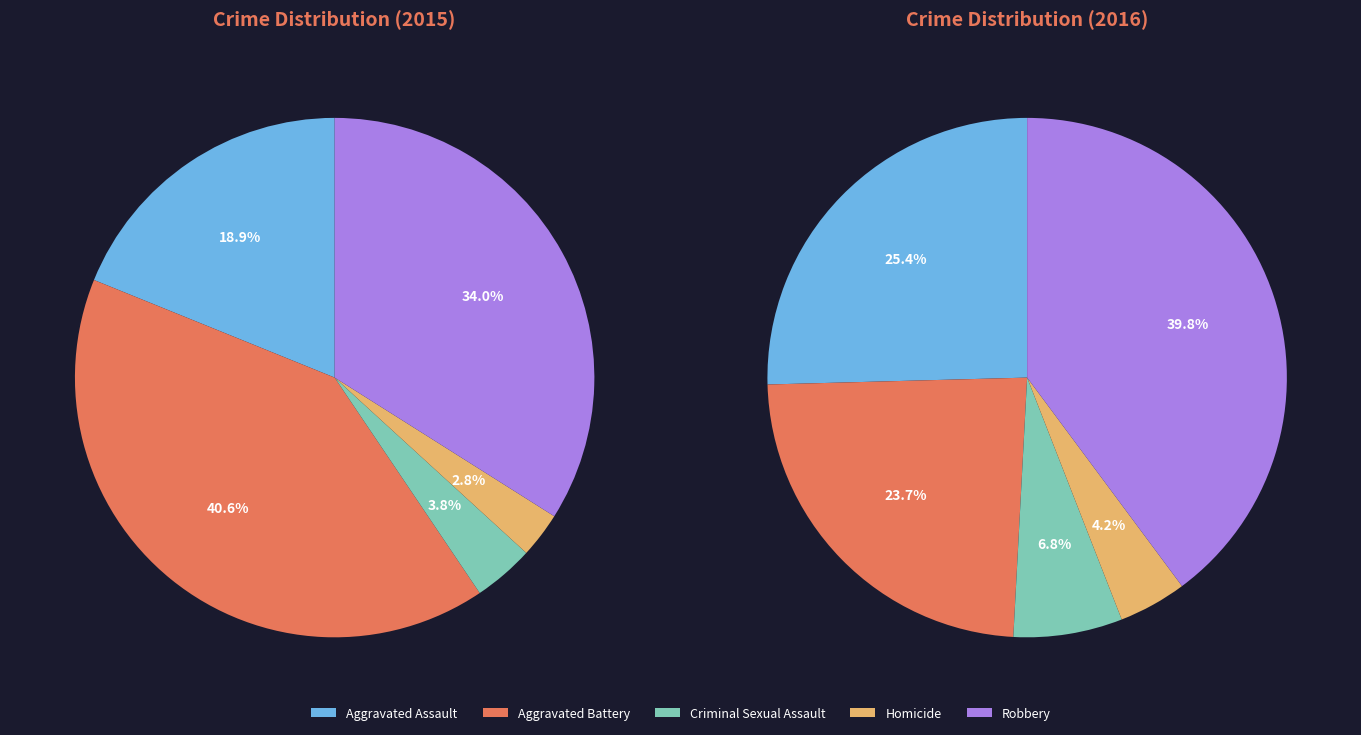

To the nearest percent, what is the combined percentage of Robbery and Aggravated Battery?

75%